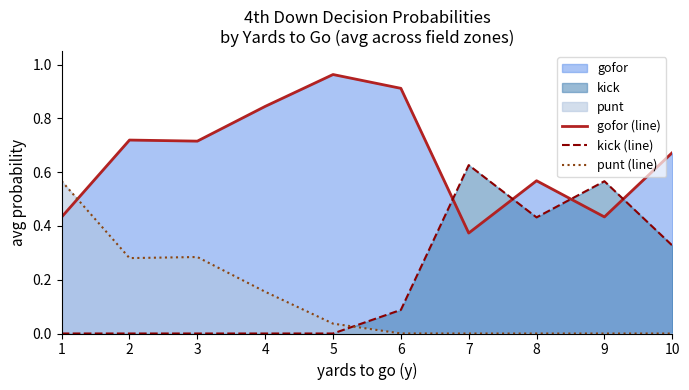

At which category does the chart reach its peak across all series?

5